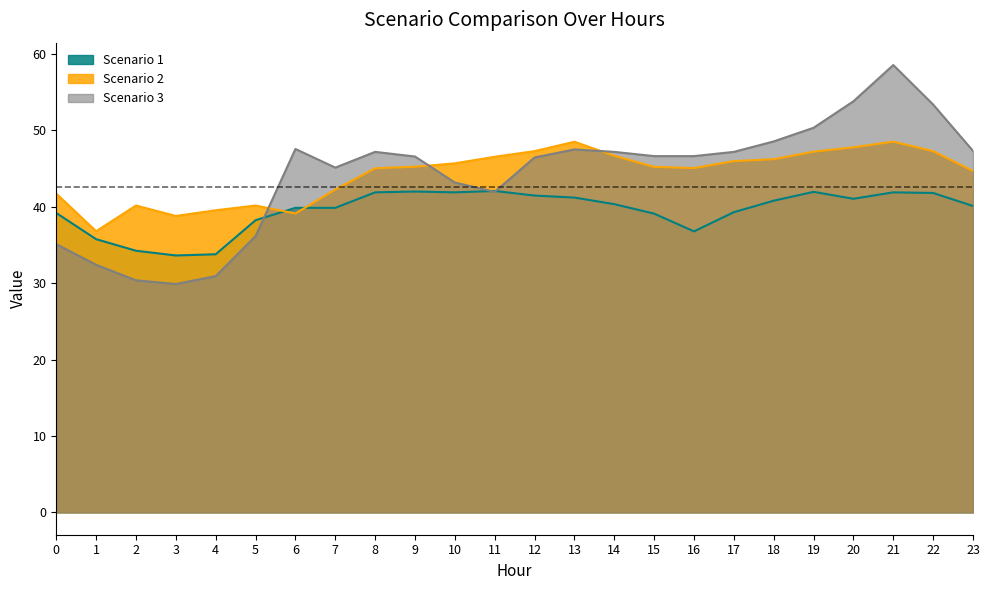

In Scenario 2, how many points are higher than both neighbors (excluding endpoints)?

4